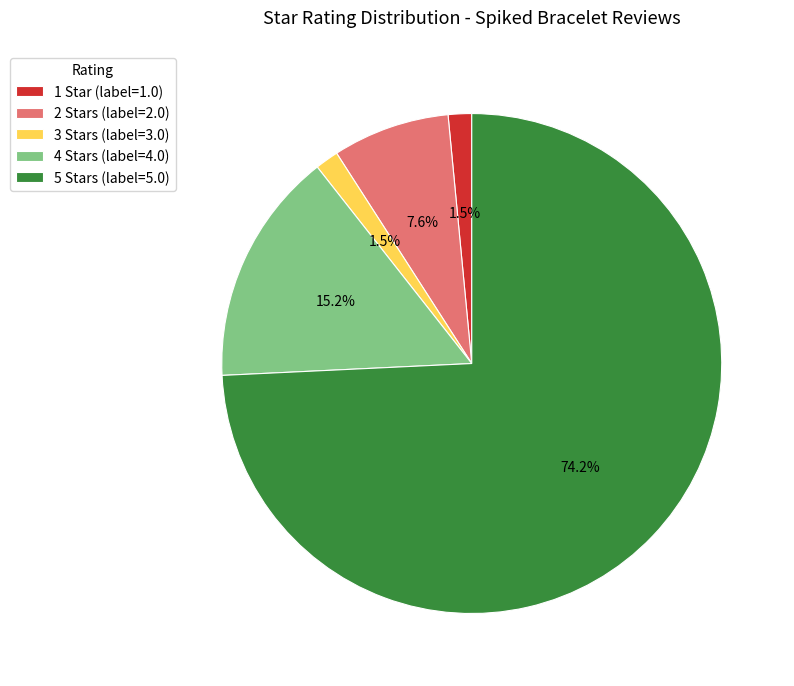

Which has a higher value, 4 Stars (label=4.0) or 2 Stars (label=2.0)?

4 Stars (label=4.0)